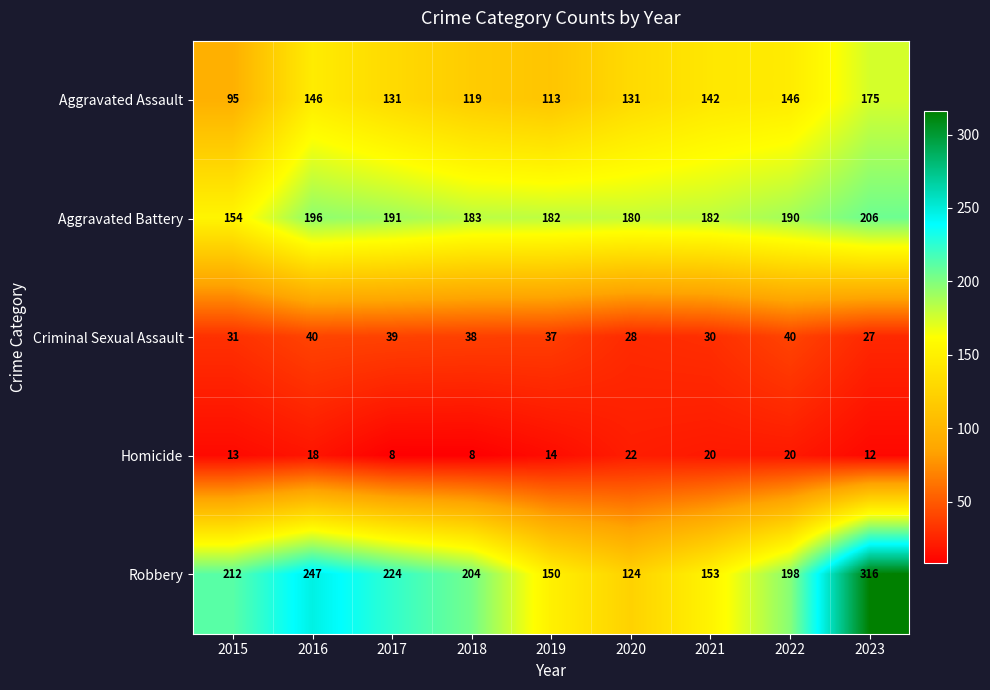

At 2023, list the series in order from largest to smallest.

Robbery, Aggravated Battery, Aggravated Assault, Criminal Sexual Assault, Homicide